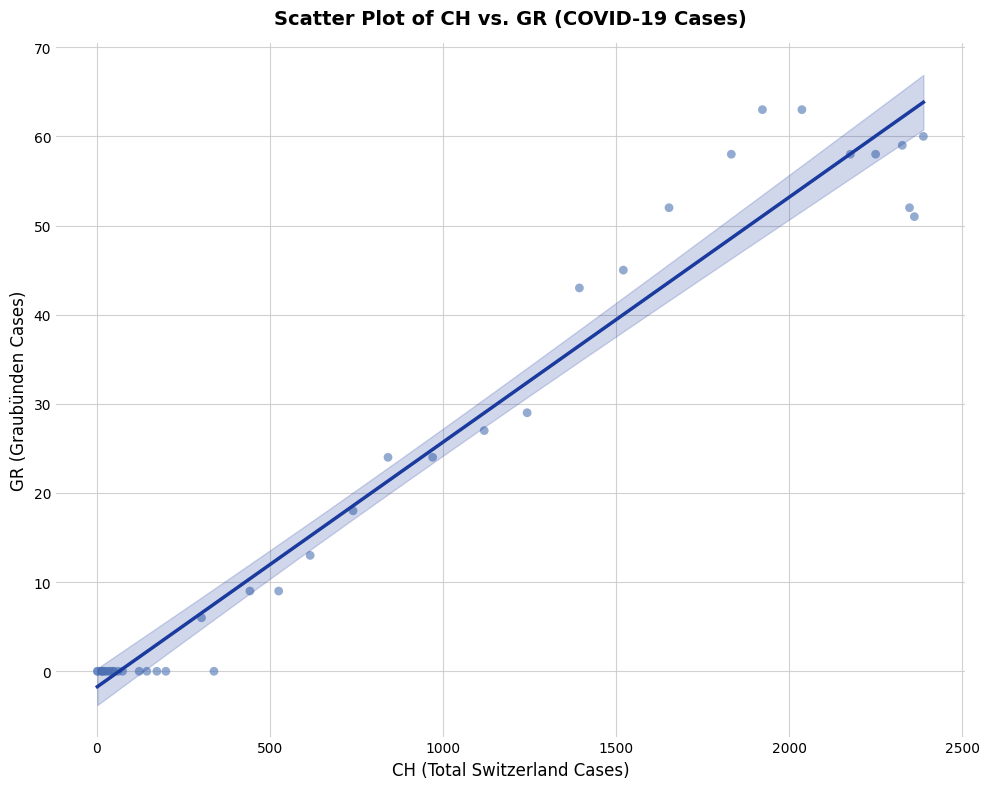

What Y value in the scatter plot is closest to 31?

29